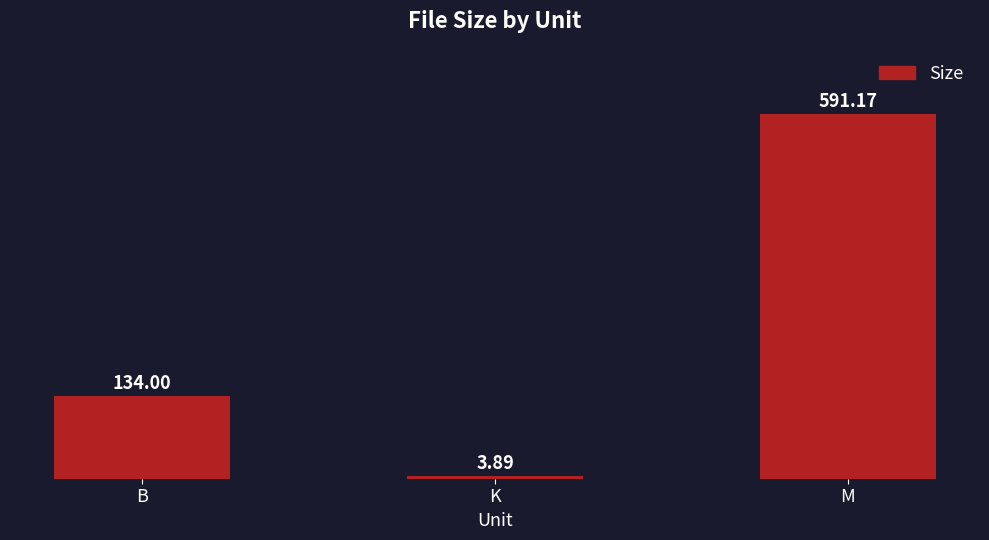

What is the sum of the values at B and K?

137.9